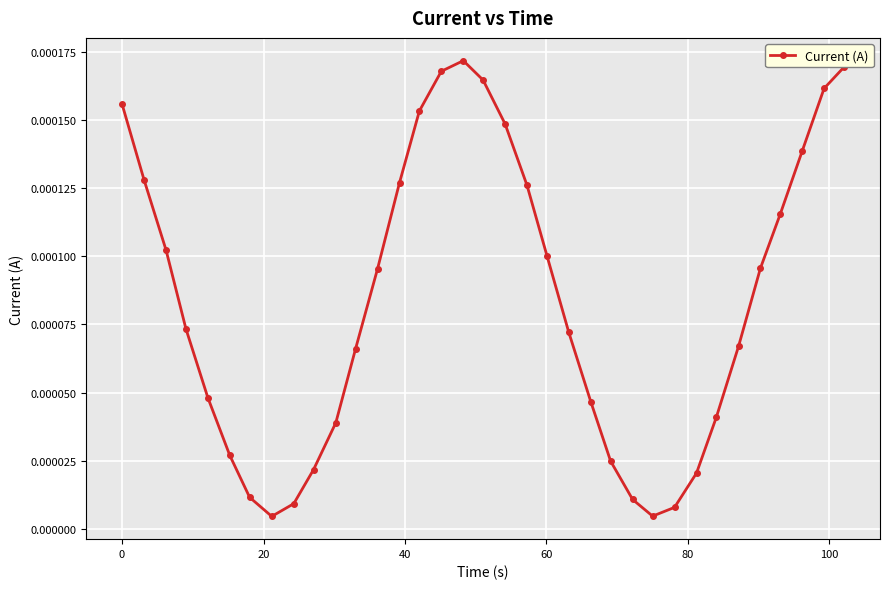

How many interior local valleys (lower than both neighbors) does the data have?

2